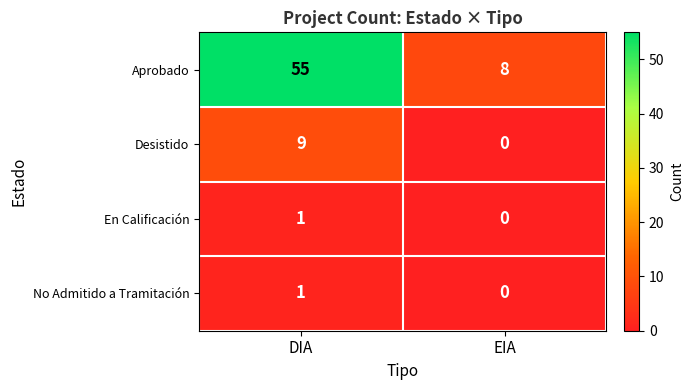

What is the total value across all series at DIA?

66